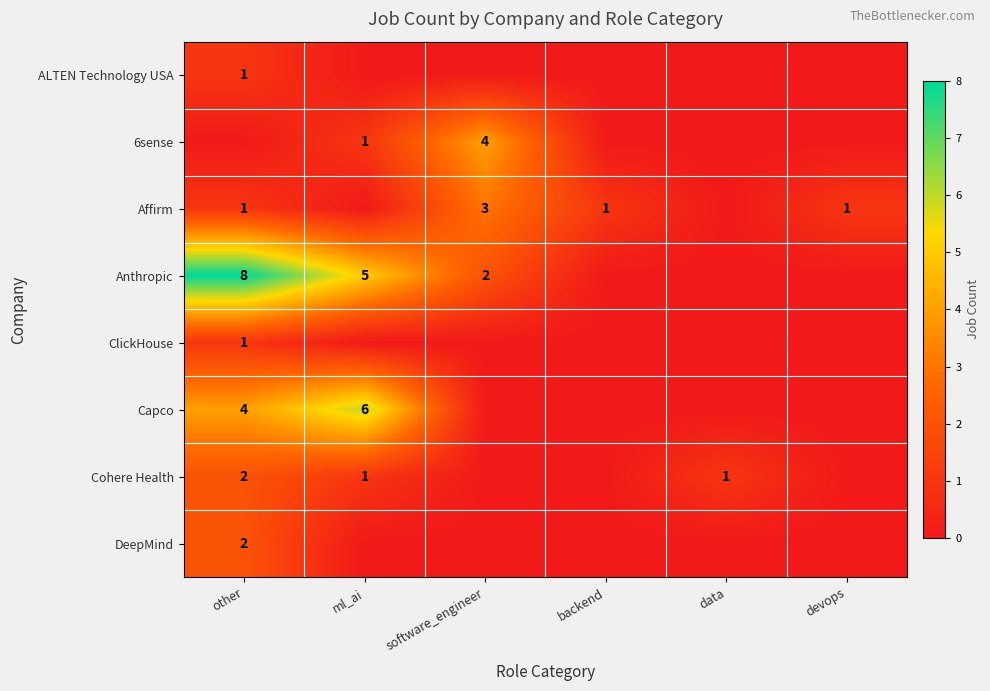

Is it true that ALTEN Technology USA equals 1 at other?

True